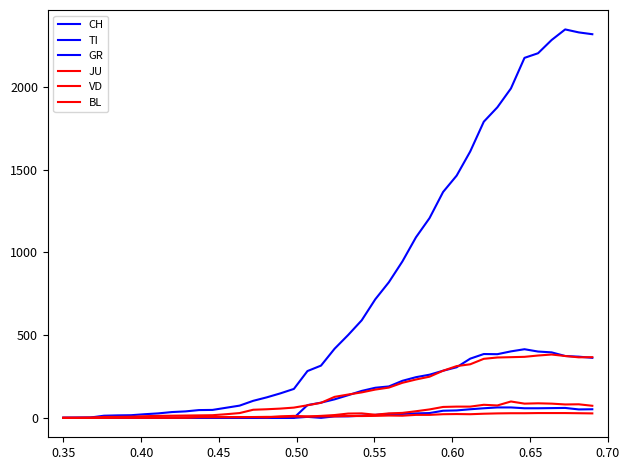

Is this an area chart (filled region under the line)?

No